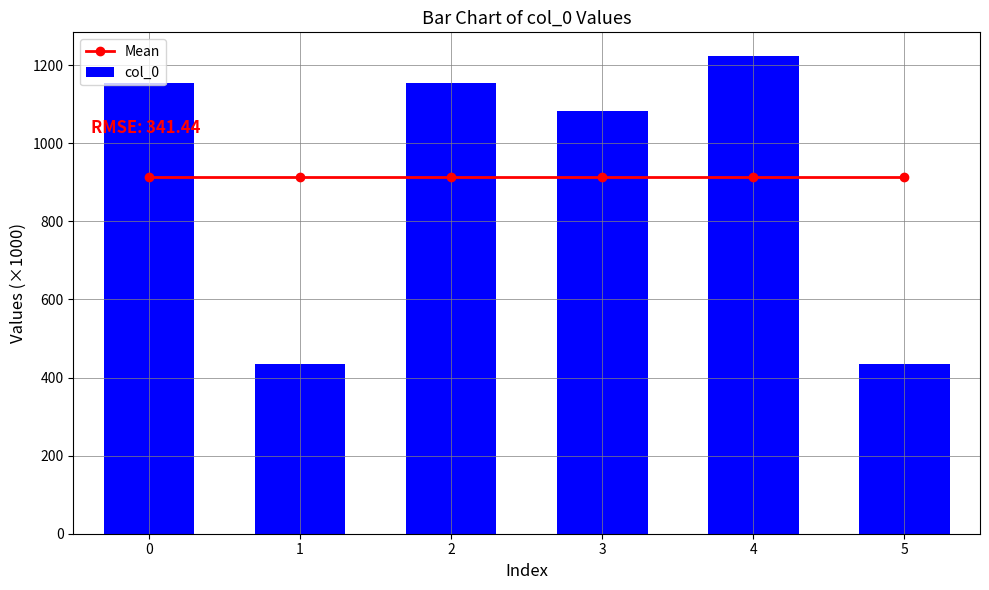

What is the approximate value of Mean at 4?

914.0